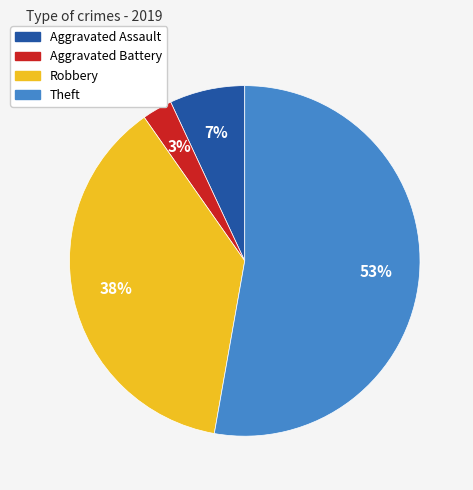

How many segments does this pie chart have?

4